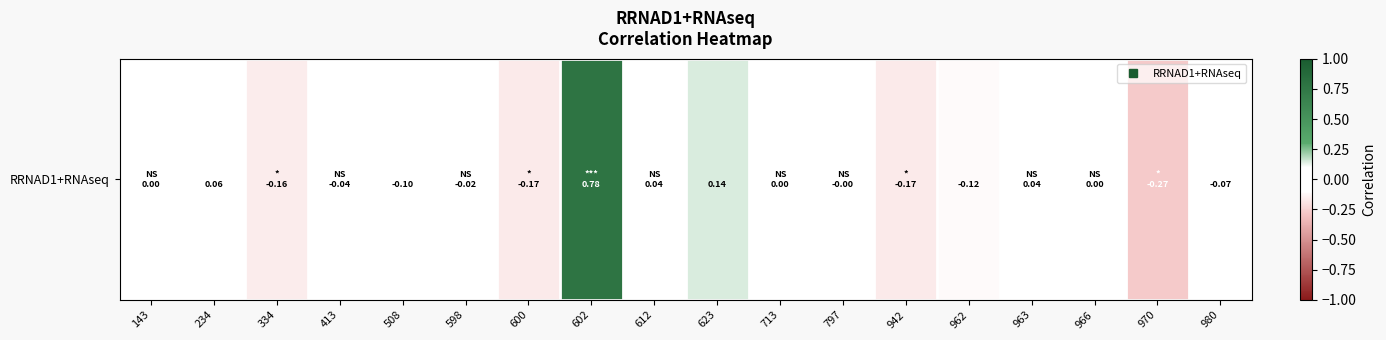

What is the difference between the second highest and minimum values?

0.4